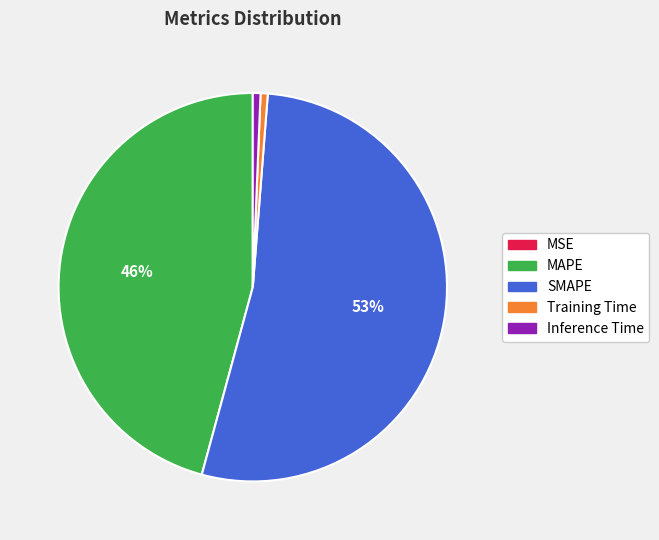

Does Training Time represent more than half of the total?

No